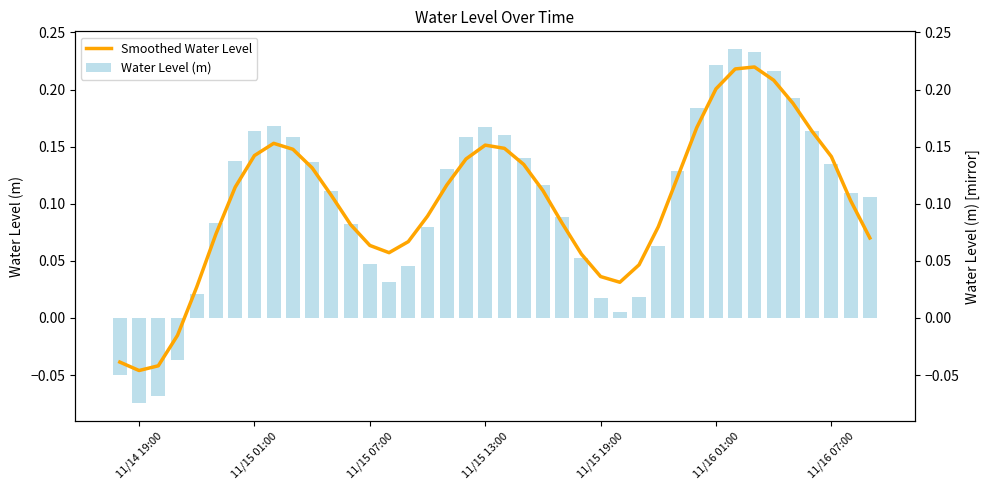

What is the sum of all Water Level (m) values?

4.1